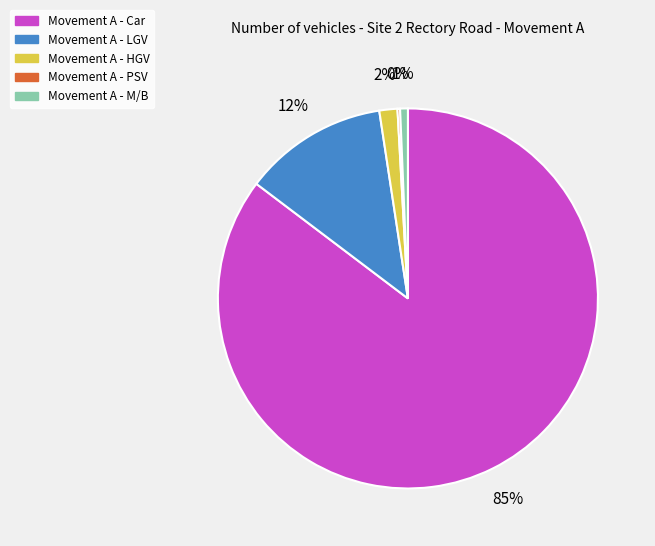

To the nearest percent, what is the average slice percentage?

20%